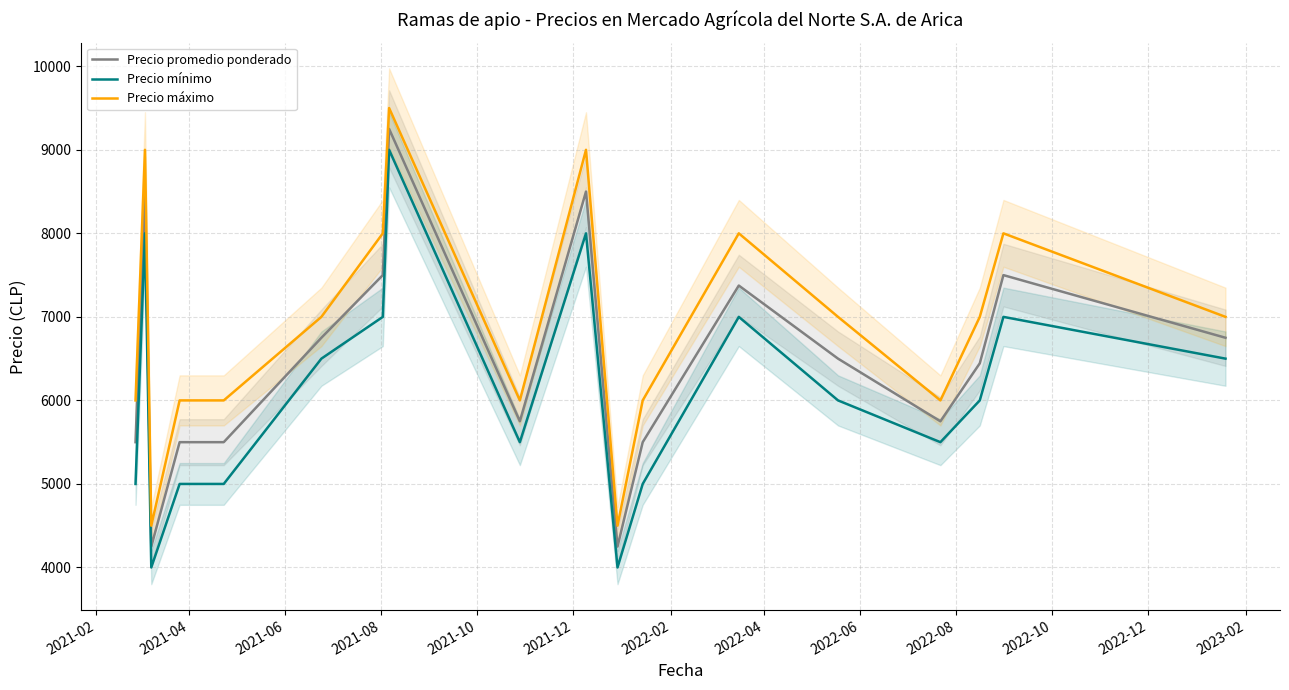

What is the highest value of the Precio máximo series?

9500